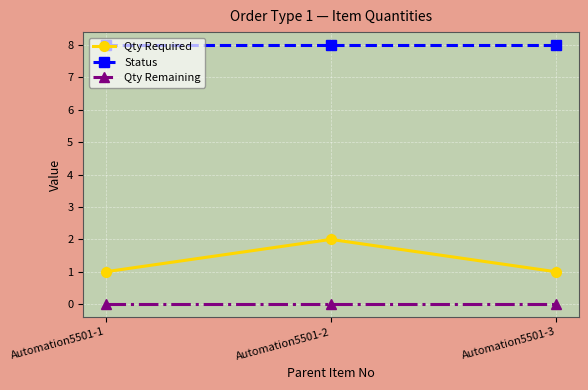

Count the number of categories in the chart.

3